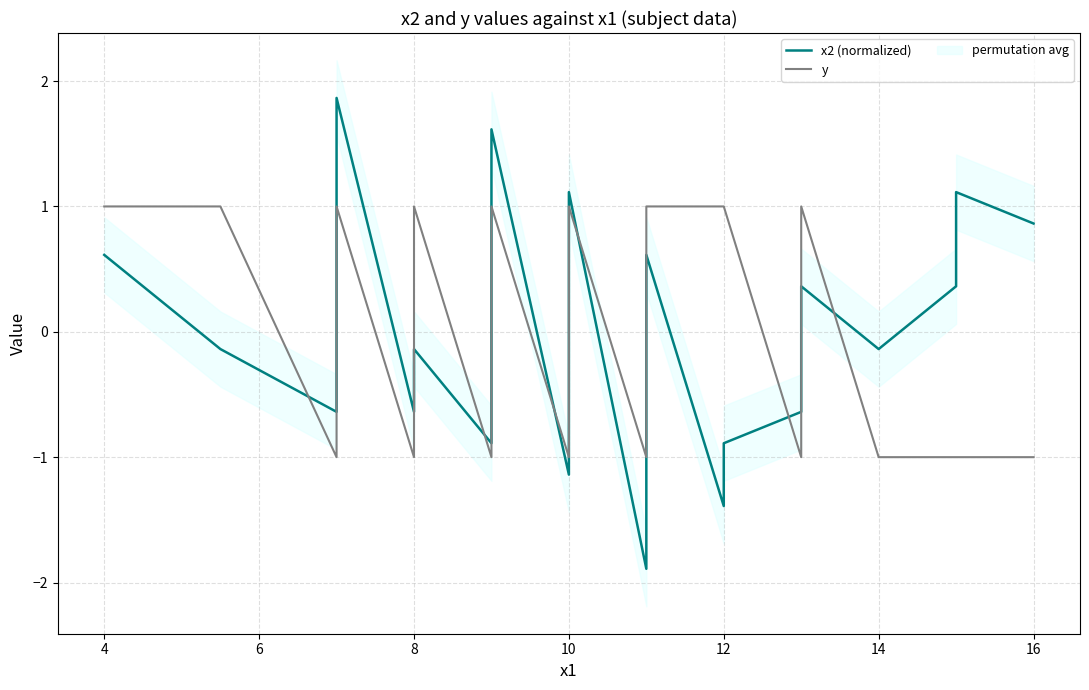

At how many categories does at least one series exceed -1?

18